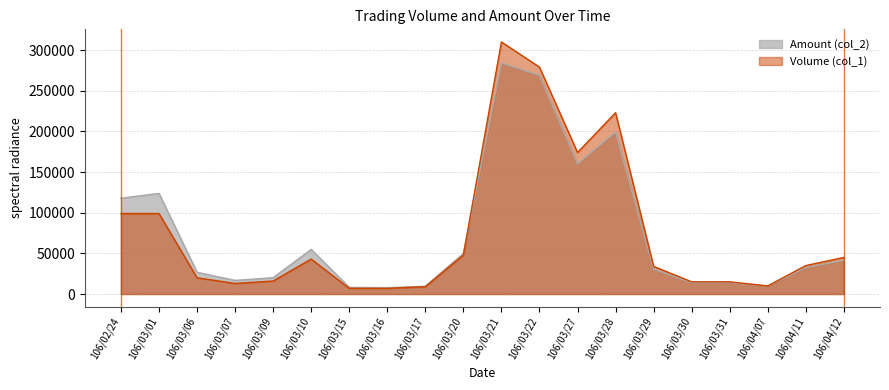

Does the chart have visible grid lines?

Yes